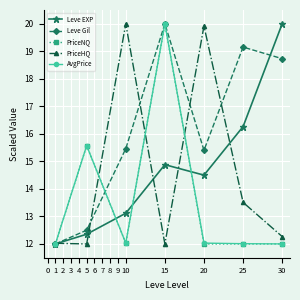

True or false: PriceNQ and PriceHQ cross at least once.

True